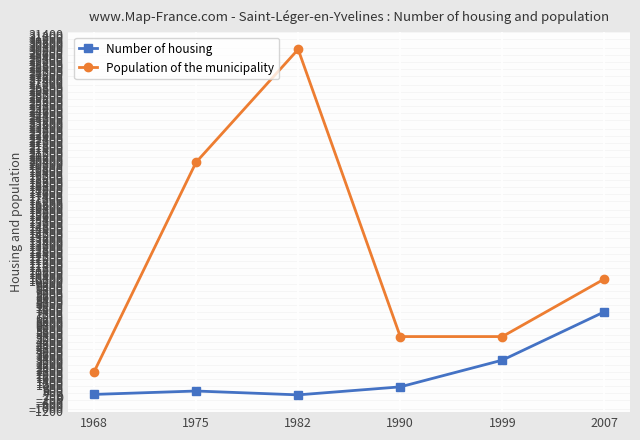

Read the Population of the municipality value at 1982.

30036.7